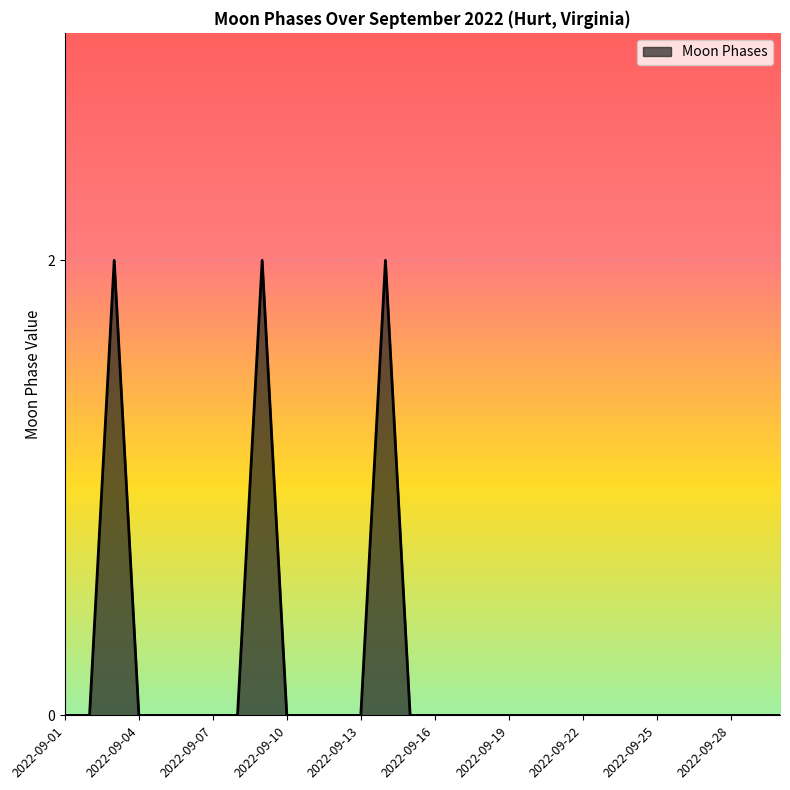

Does the chart display data point markers on the line(s)?

No